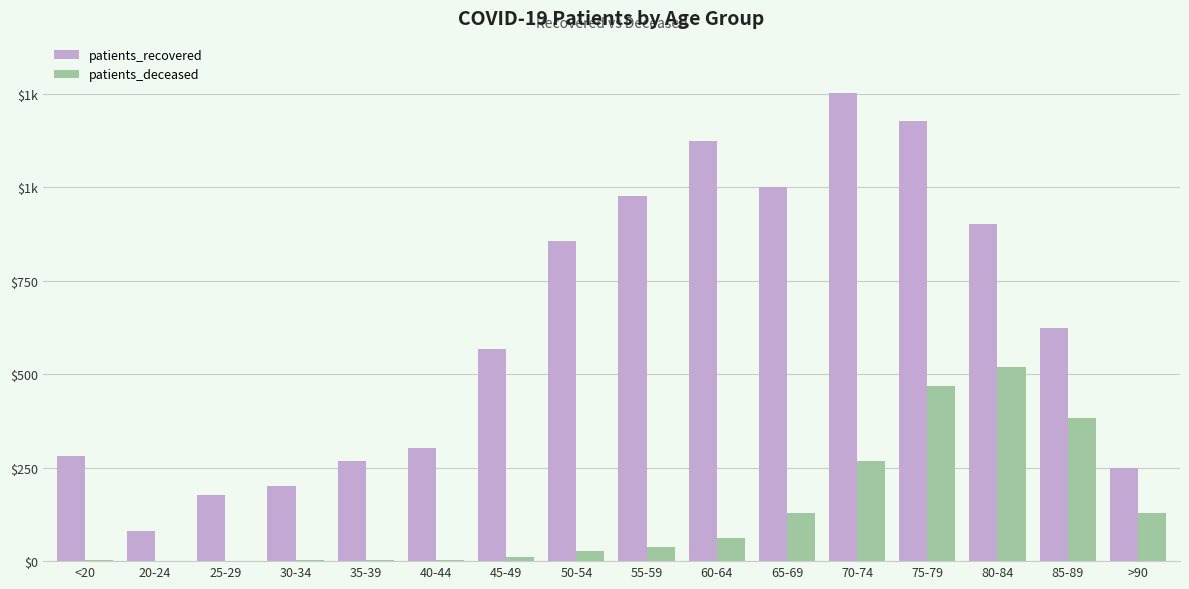

Reading left to right, list all the values displayed in this chart.

patients_recovered: 280	80	176	202	269	303	568	856	978	1125	1002	1253	1177	901	623	249
patients_deceased: 2	0	1	3	4	3	12	28	37	63	129	268	469	520	384	130